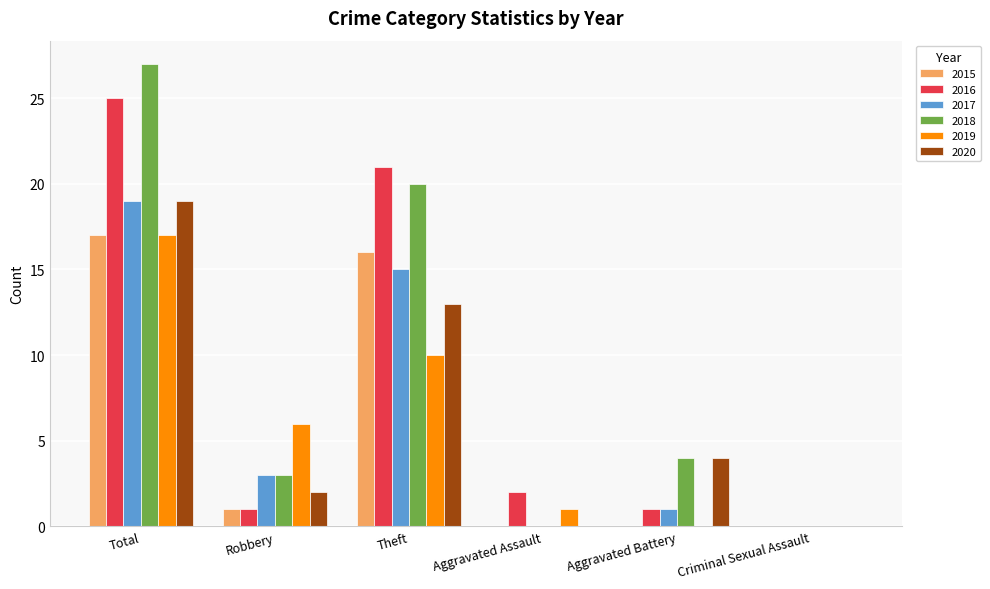

Are the bars grouped side by side (vs. stacked)?

Yes